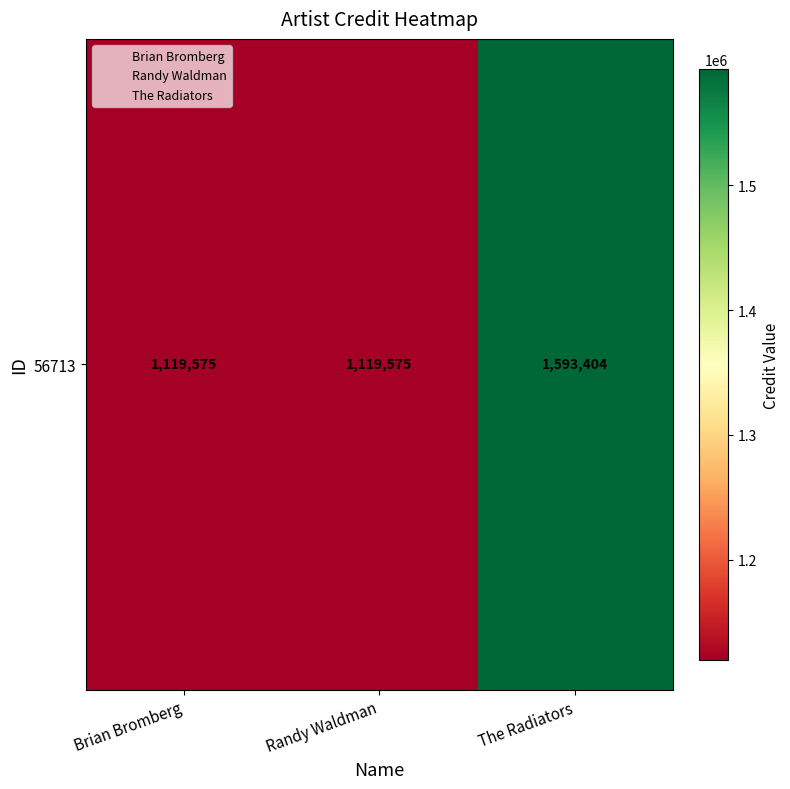

Which category has the highest value across all series?

The Radiators